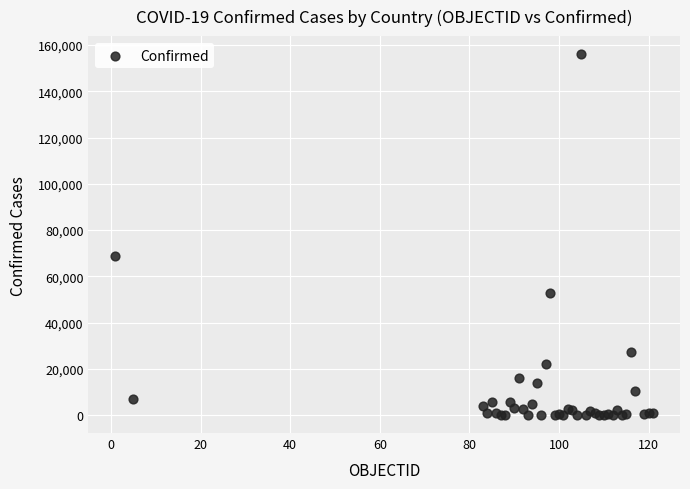

What Y value in the scatter plot is closest to 78034?

68918